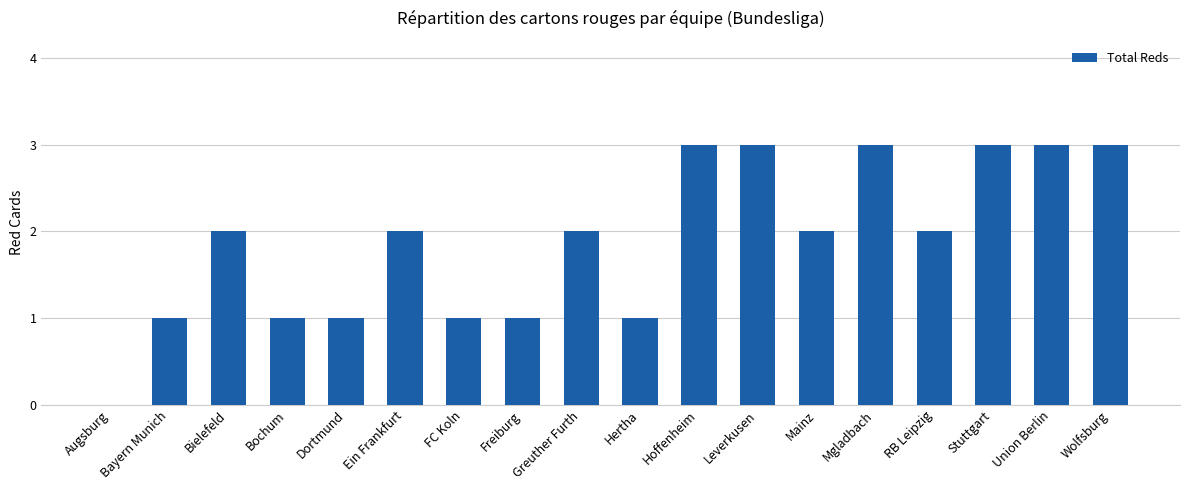

What is the approximate value at Mainz?

2